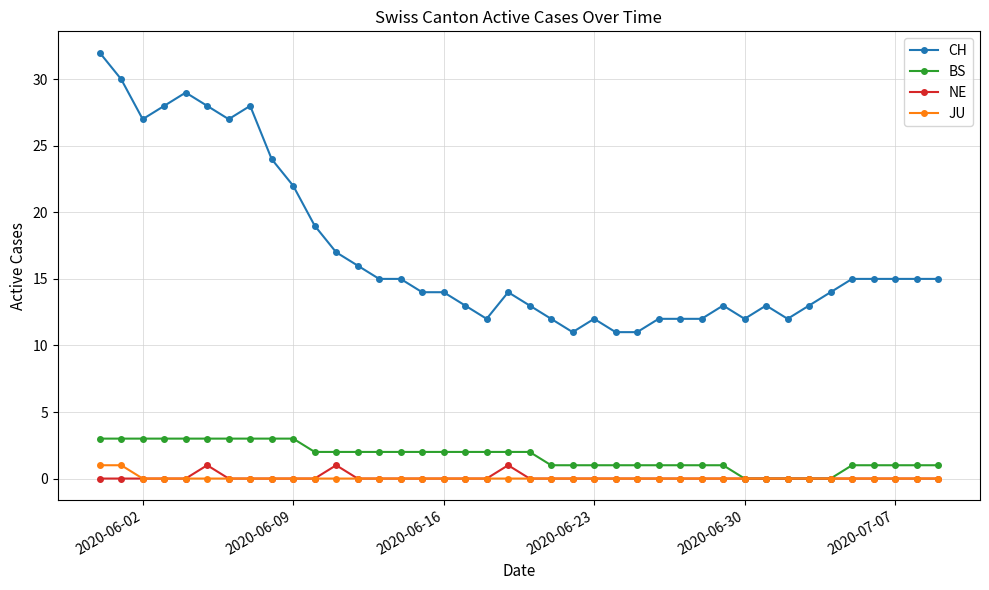

True or false: NE has more than 2 interior local peaks.

True